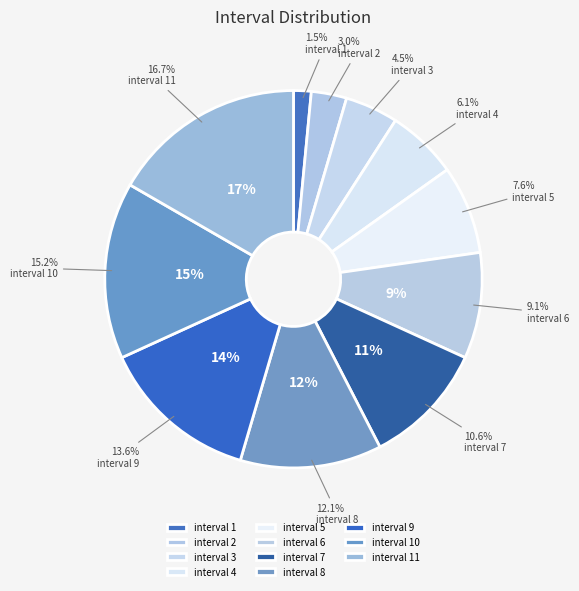

To the nearest percent, what portion does interval 2 represent?

3%